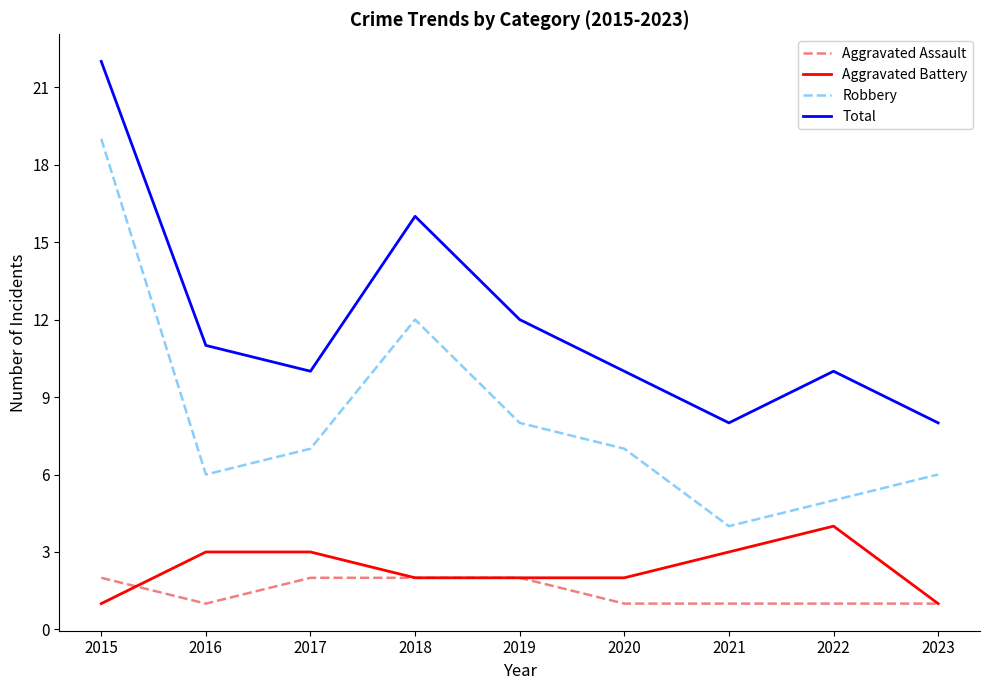

Is the value of Aggravated Assault at 2023 greater than the value of Robbery at 2022?

No